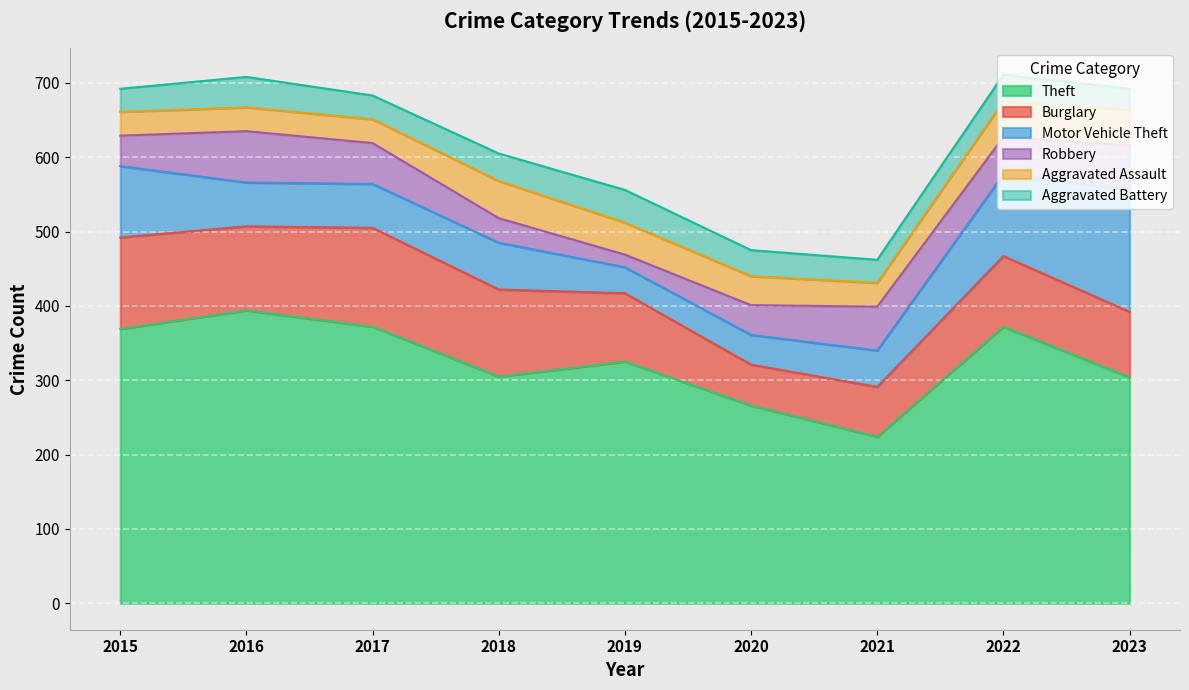

What is the difference between the highest and lowest values at 2016?

362